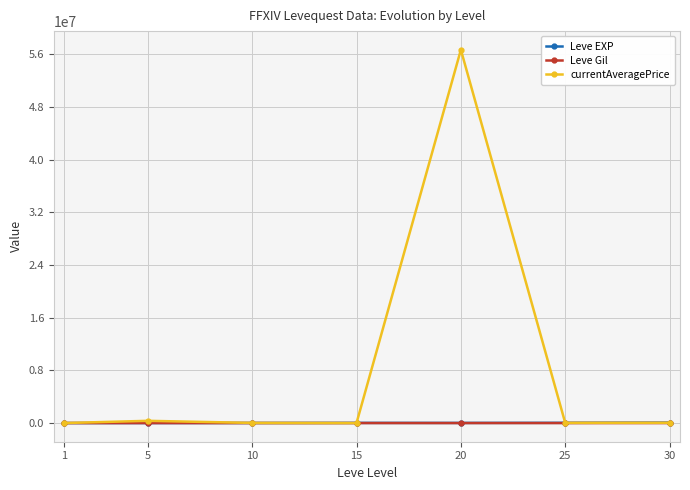

Which series has the widest spread of values?

currentAveragePrice